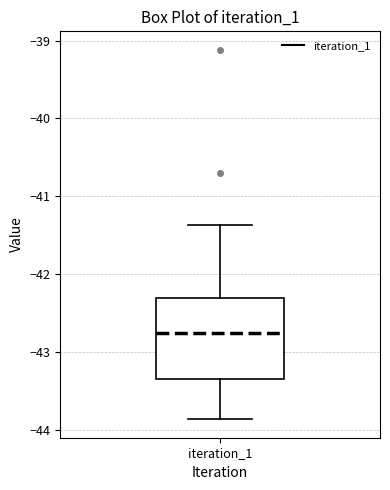

Transcribe this box plot: give where the median line is, the range the box spans, and where the two whiskers end, as read against the y-axis. The values are not printed on the chart, so give them approximately, as read against the axis.

median -42.8, box -43.4 to -42.3, whiskers -43.9 to -41.4